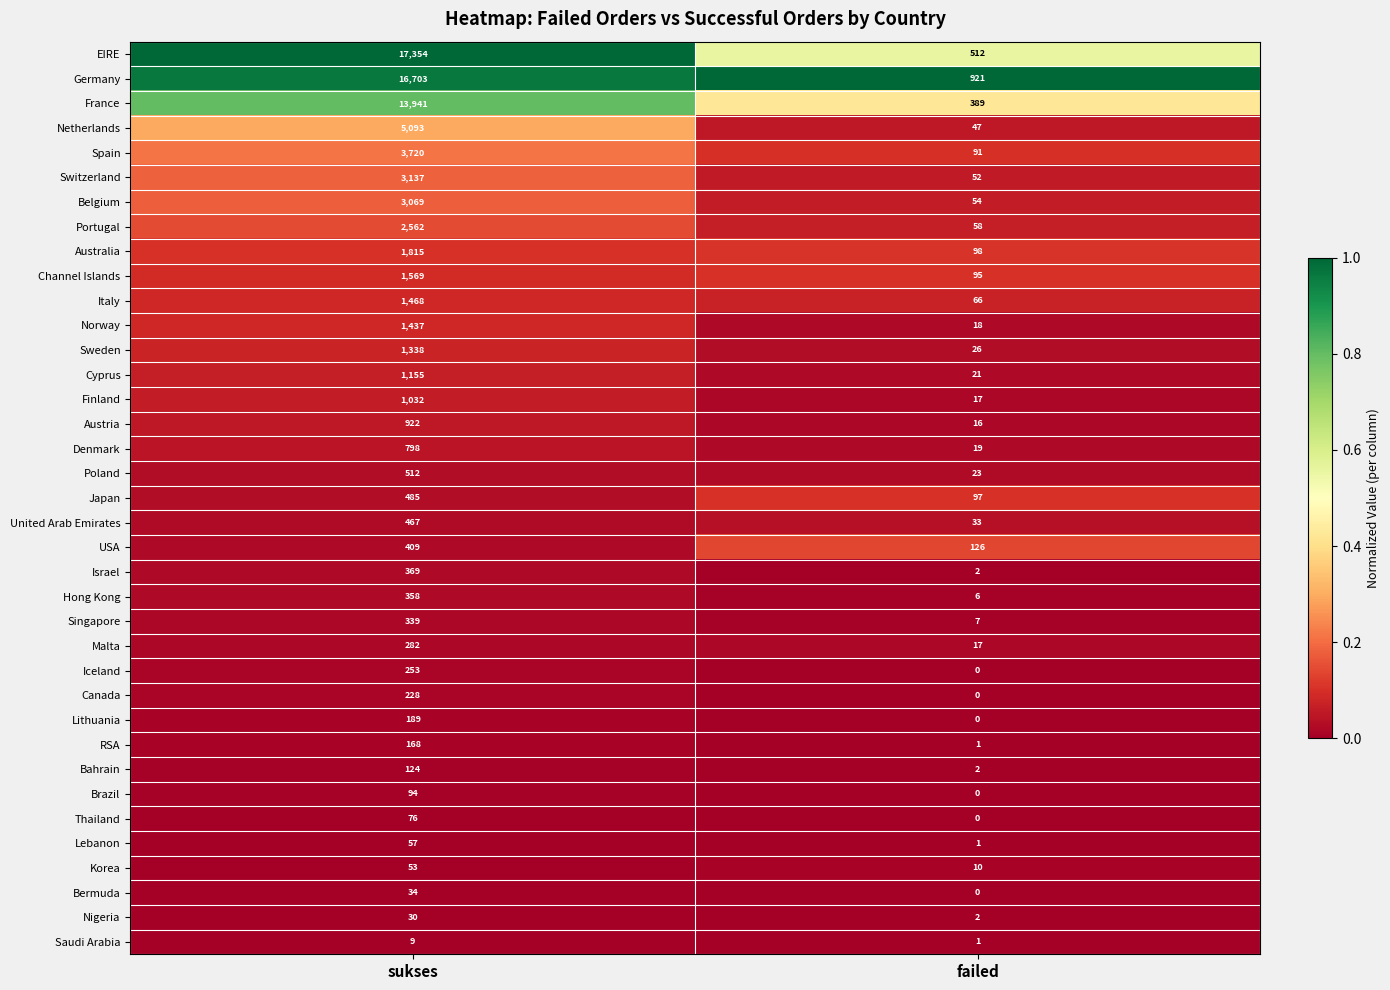

List the series in order of their peak value, lowest first.

Saudi Arabia, Nigeria, Bermuda, Korea, Lebanon, Thailand, Brazil, Bahrain, RSA, Lithuania, Canada, Iceland, Malta, Singapore, Hong Kong, Israel, USA, United Arab Emirates, Japan, Poland, Denmark, Austria, Finland, Cyprus, Sweden, Norway, Italy, Channel Islands, Australia, Portugal, Belgium, Switzerland, Spain, Netherlands, France, Germany, EIRE